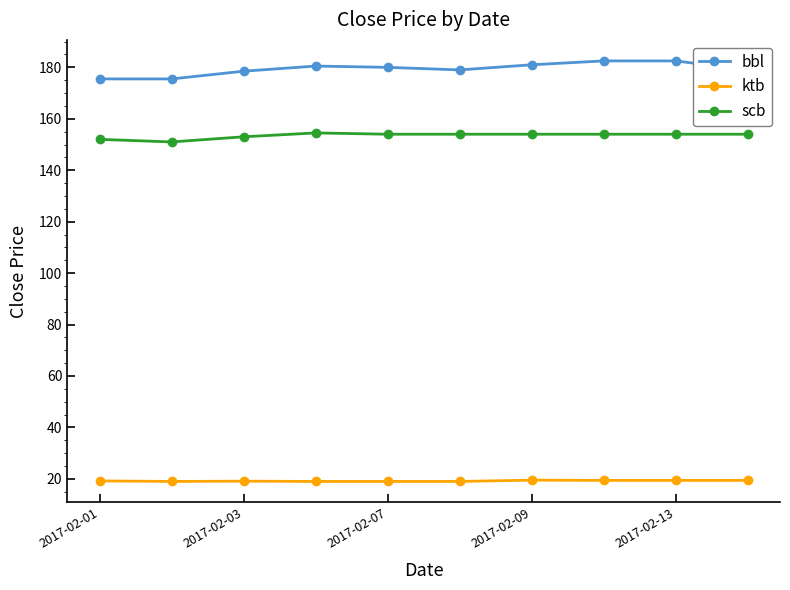

What is the difference between the second highest and second lowest values in the bbl series?

7.0